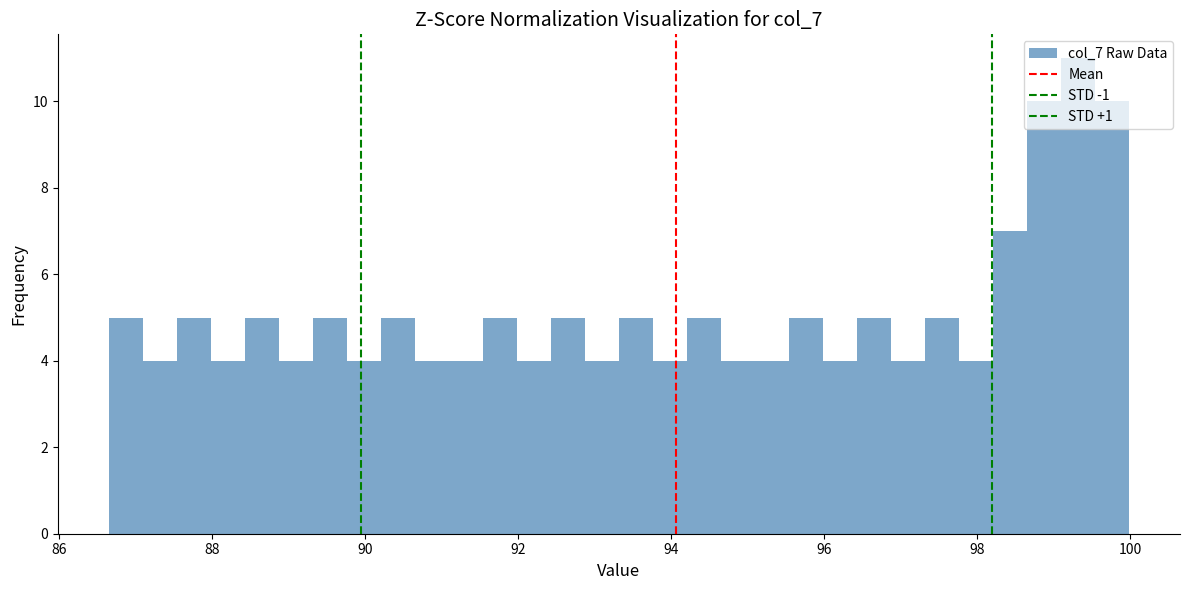

Read against the x-axis, roughly where is the centre of the tallest bar?

99.4